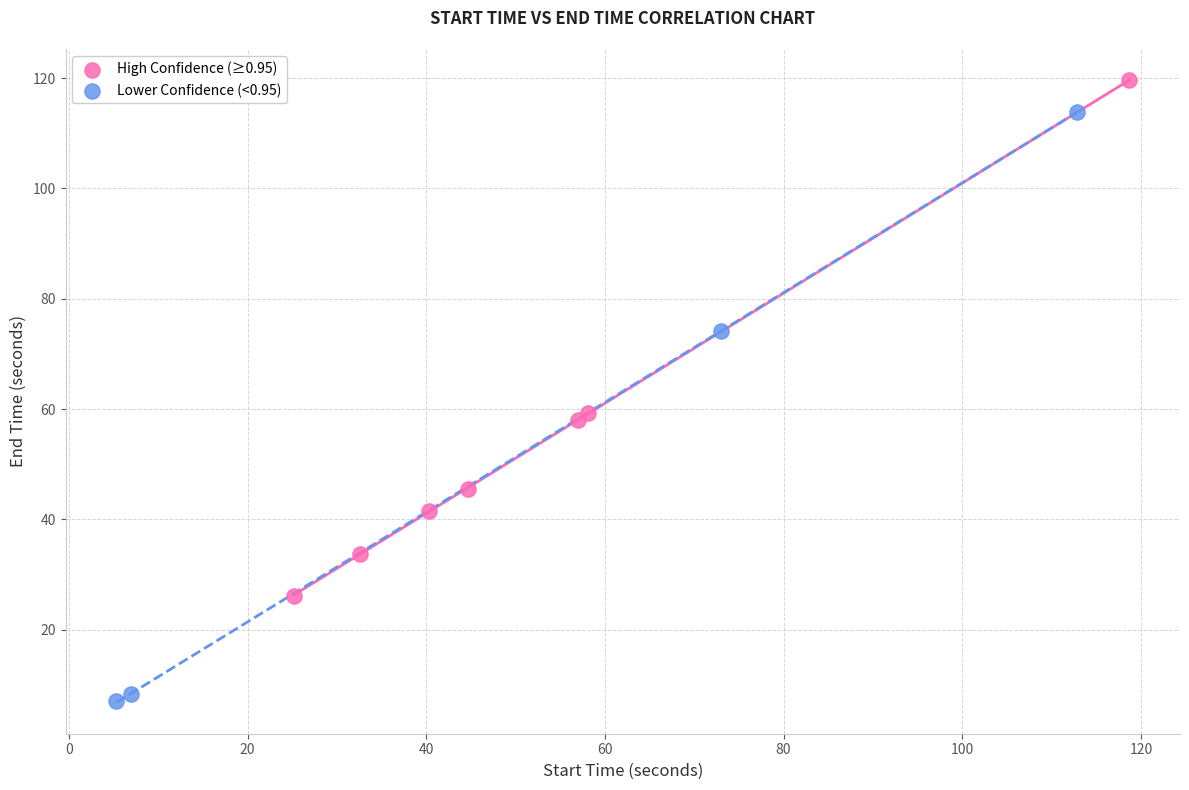

Which series reaches the maximum Y coordinate?

High Confidence (≥0.95)